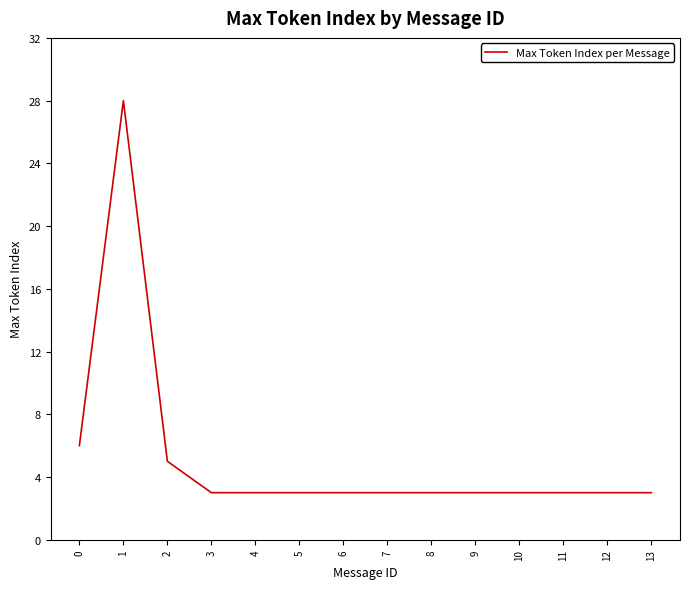

True or false: the data has more than 0 interior local peaks.

True